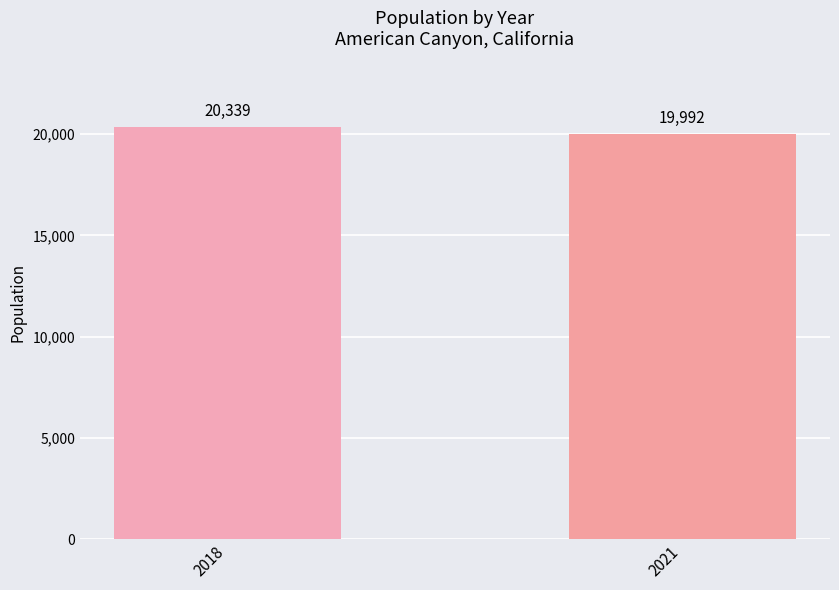

What is the change in value from 2018 to 2021?

-347